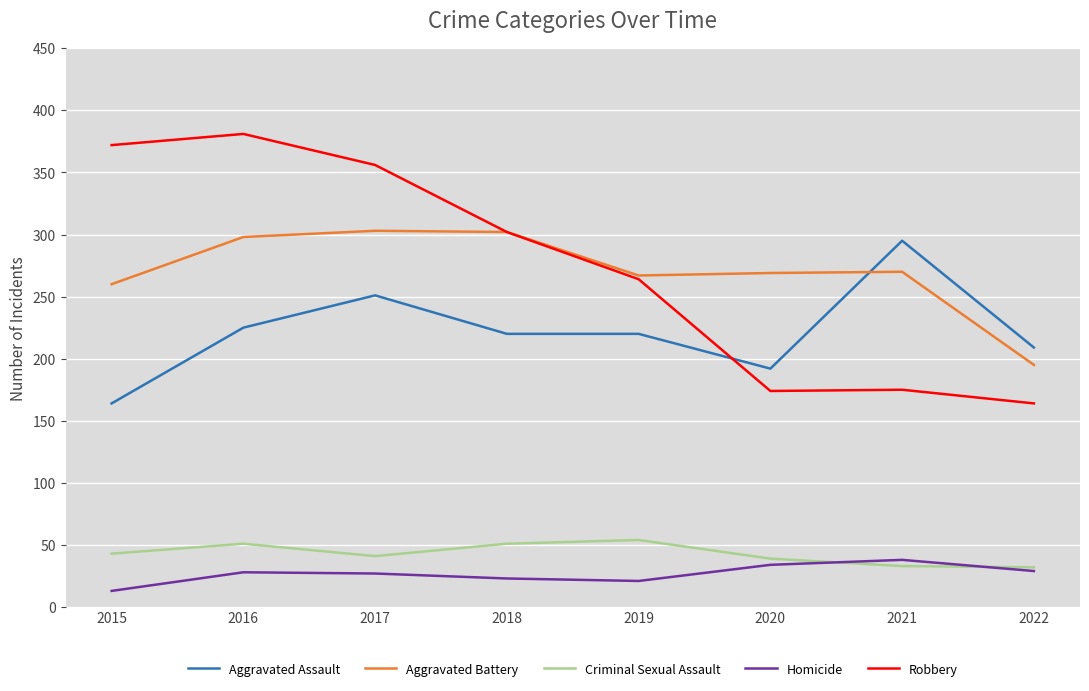

At 2017, list the series in order from largest to smallest.

Robbery, Aggravated Battery, Aggravated Assault, Criminal Sexual Assault, Homicide